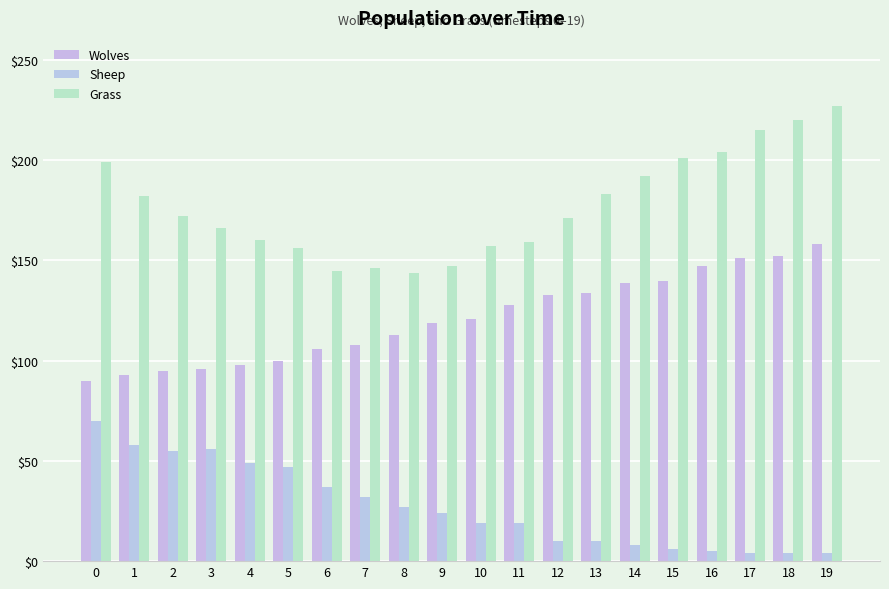

List the series in order of their overall mean, lowest first.

Sheep, Wolves, Grass